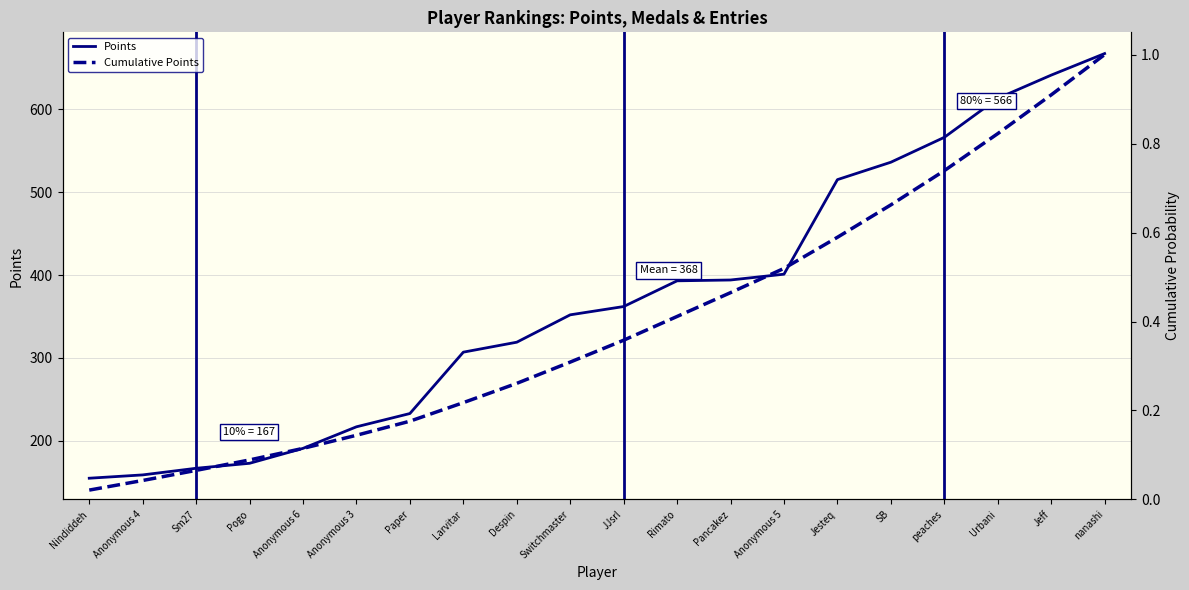

Reading left to right, list all the values displayed in this chart.

Points: Nindiddeh=155.0	Anonymous 4=159.0	Sm27=167.0	Pogo=173.0	Anonymous 6=191.0	Anonymous 3=217.0	Paper=233.0	Larvitar=307.0	Despin=319.0	Switchmaster=352.0	JJsrl=362.0	Rimato=393.0	Pancakez=394.0	Anonymous 5=401.0	Jesteq=515.0	SB=536.0	peaches=566.0	Urbani=613.0	Jeff=641.0	nanashi=667.0
Cumulative Points: Nindiddeh=0.0	Anonymous 4=0.0	Sm27=0.1	Pogo=0.1	Anonymous 6=0.1	Anonymous 3=0.1	Paper=0.2	Larvitar=0.2	Despin=0.3	Switchmaster=0.3	JJsrl=0.4	Rimato=0.4	Pancakez=0.5	Anonymous 5=0.5	Jesteq=0.6	SB=0.7	peaches=0.7	Urbani=0.8	Jeff=0.9	nanashi=1.0